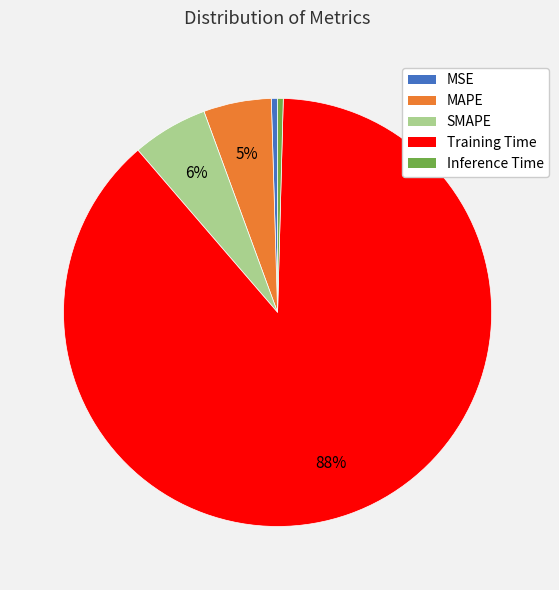

Do Training Time and Inference Time together represent more than half of the pie?

Yes